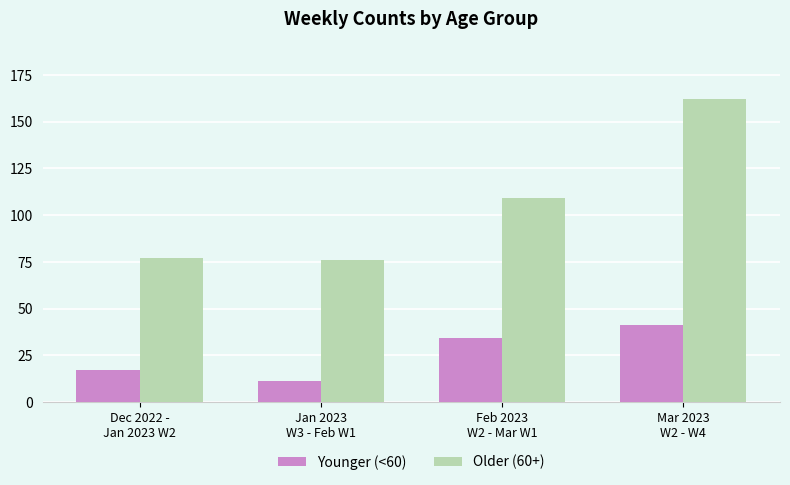

Which label corresponds to the largest value in the chart?

Mar 2023
W2 - W4